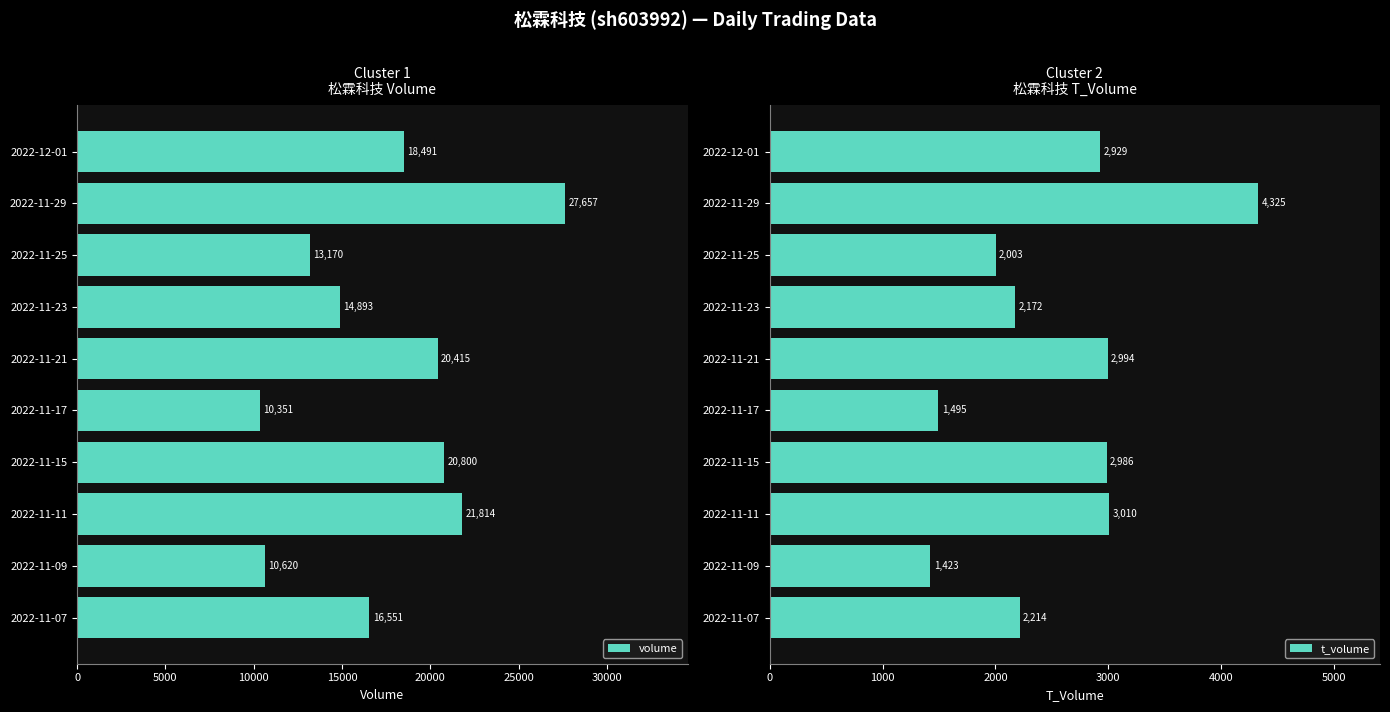

What is the minimum value shown in the chart?

1423